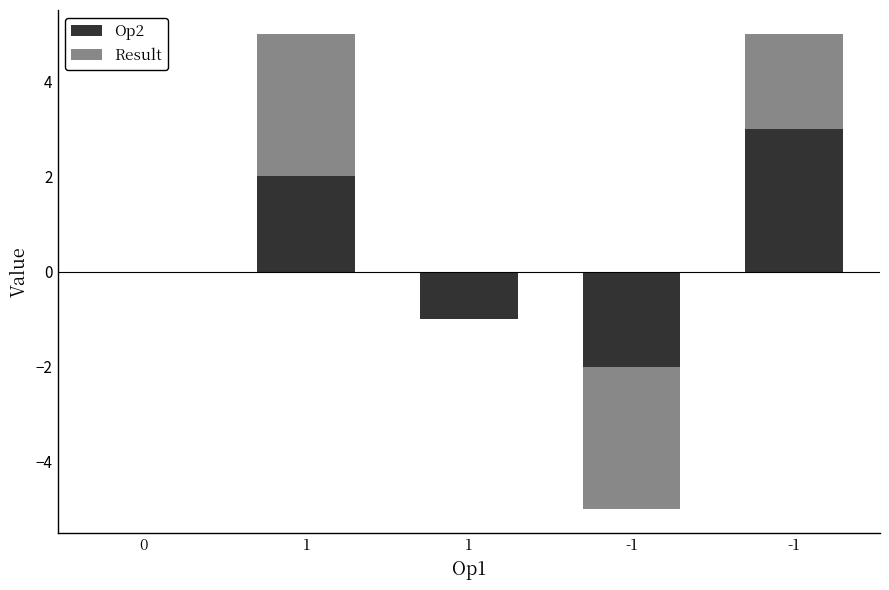

Between 1 and 1, which is larger?

1